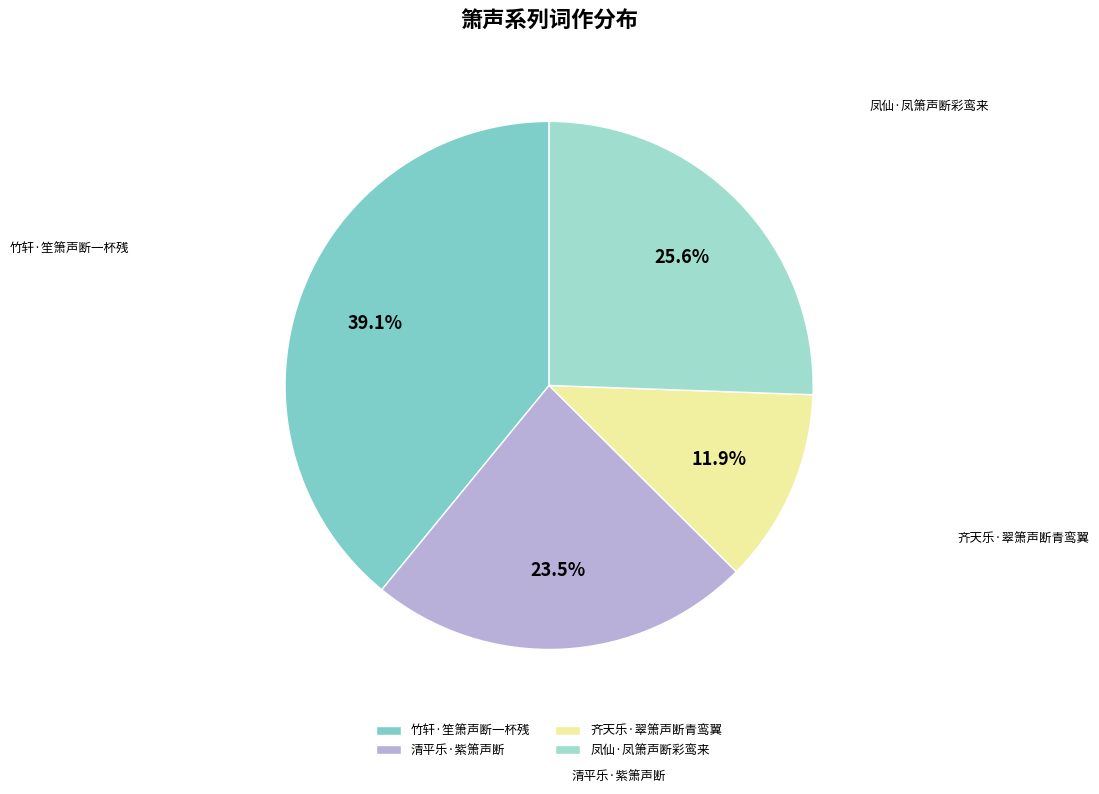

Which slice is the largest?

竹轩·笙箫声断一杯残